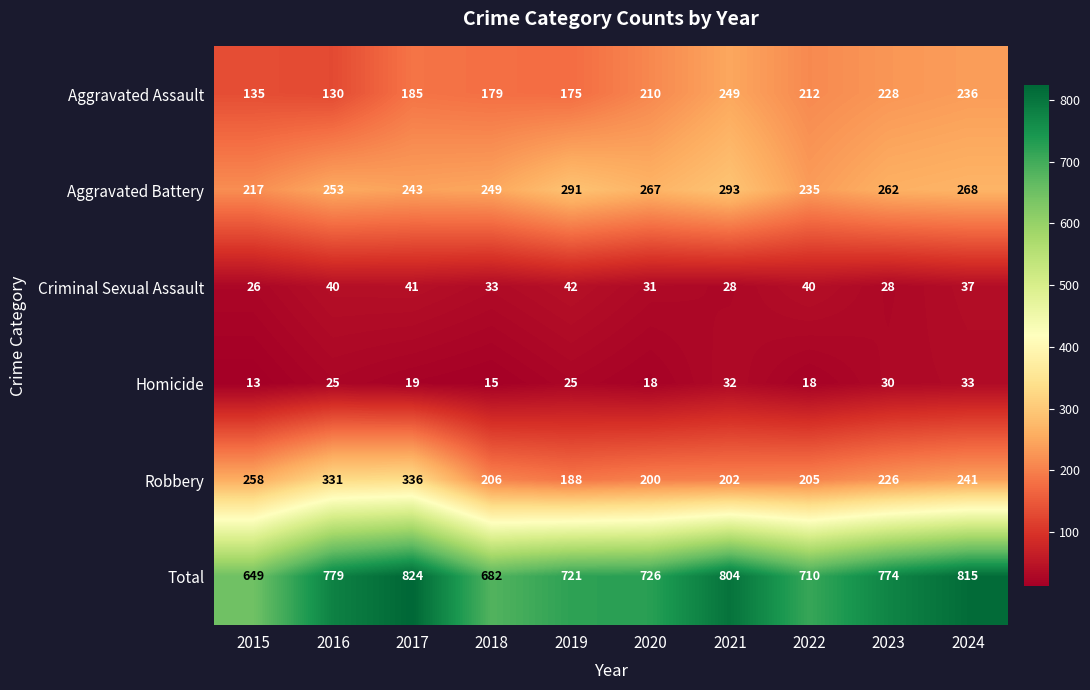

At 2022, list the series in order from largest to smallest.

Total, Aggravated Battery, Aggravated Assault, Robbery, Criminal Sexual Assault, Homicide